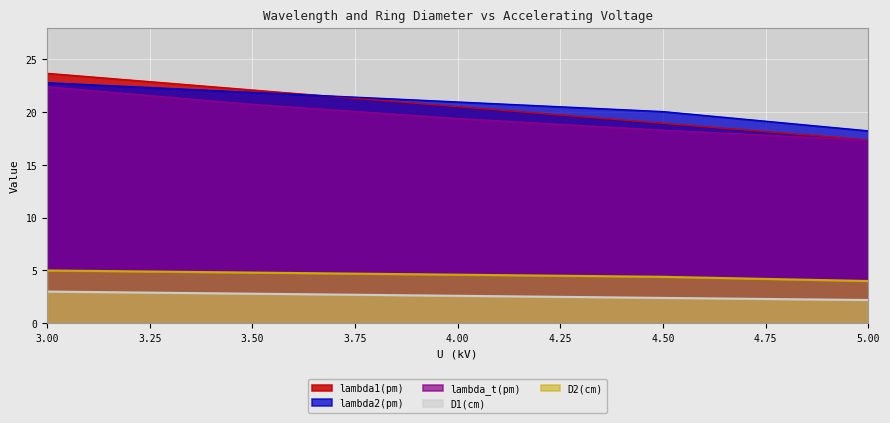

How many lines are shown in the chart?

5